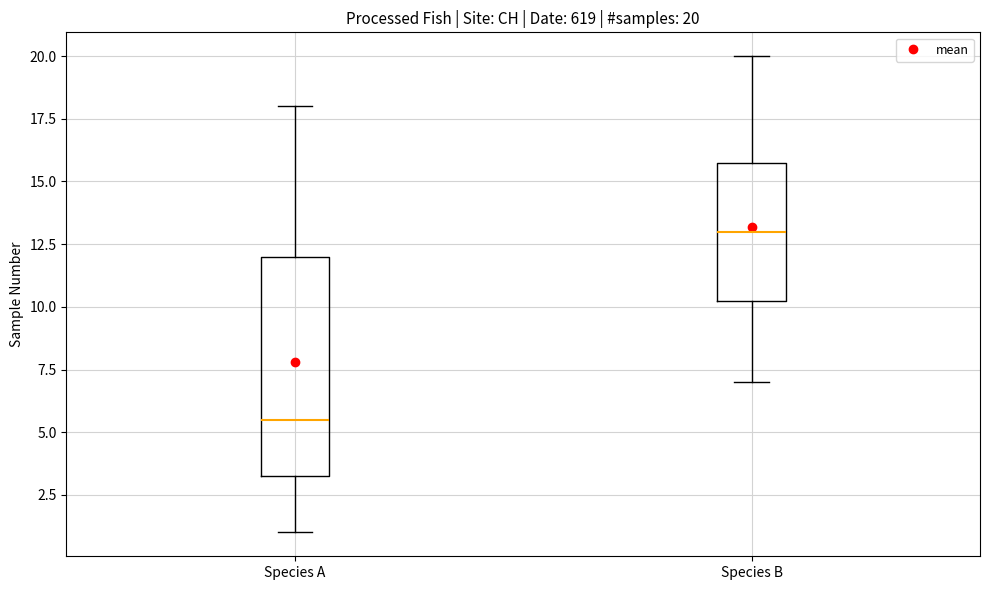

Comparing the boxes themselves (not the whiskers), which one is the tallest?

Species A